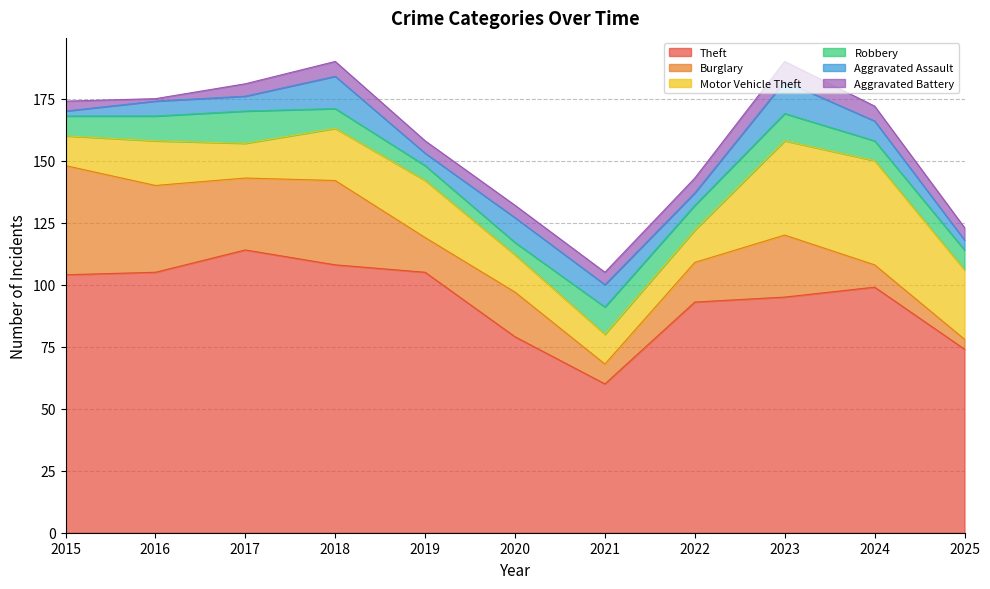

Between 2015 and 2023, which is larger?

2015